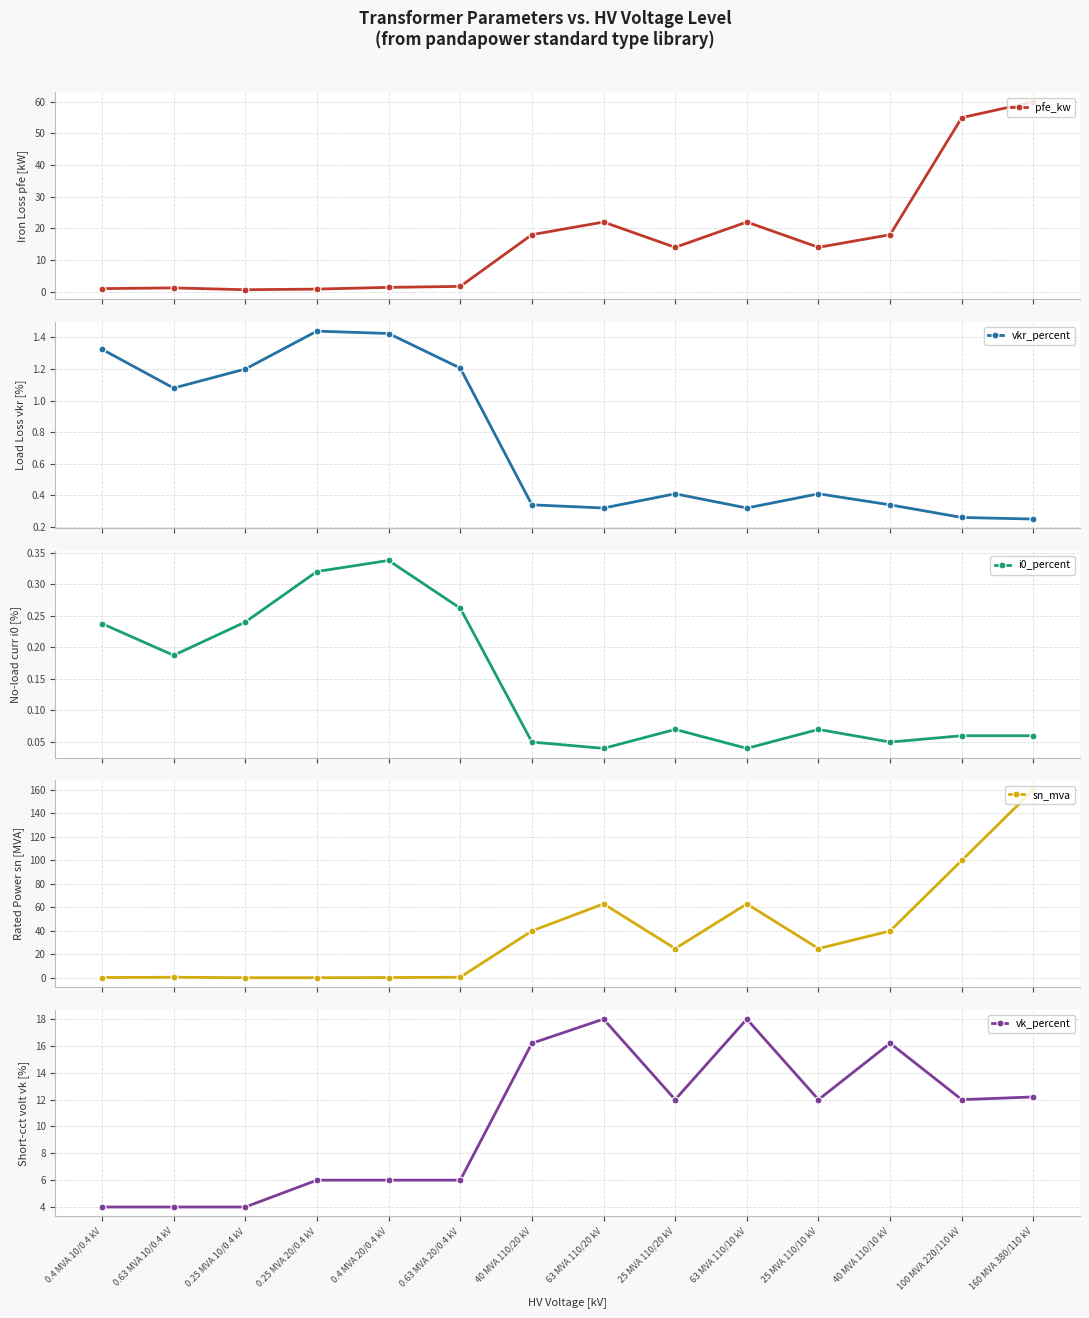

What is the value of the vkr_percent point at the 13th from the left?

0.3